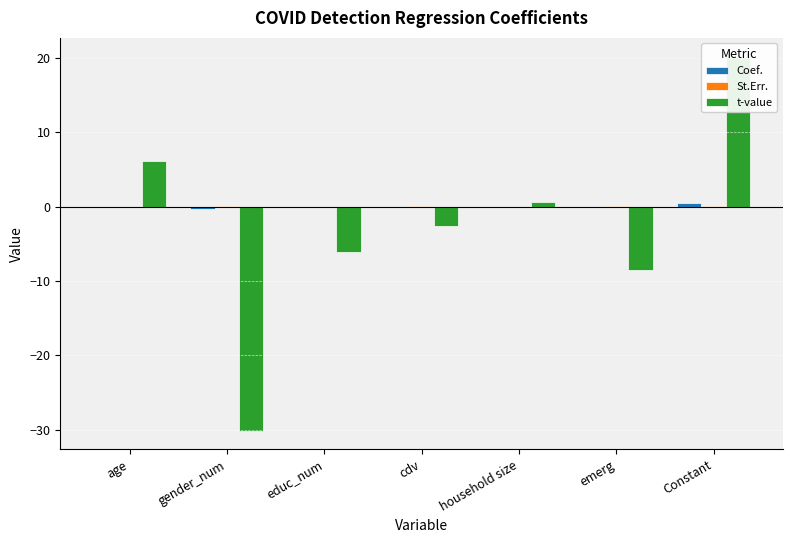

What is the difference between the highest and lowest values at gender_num?

30.1